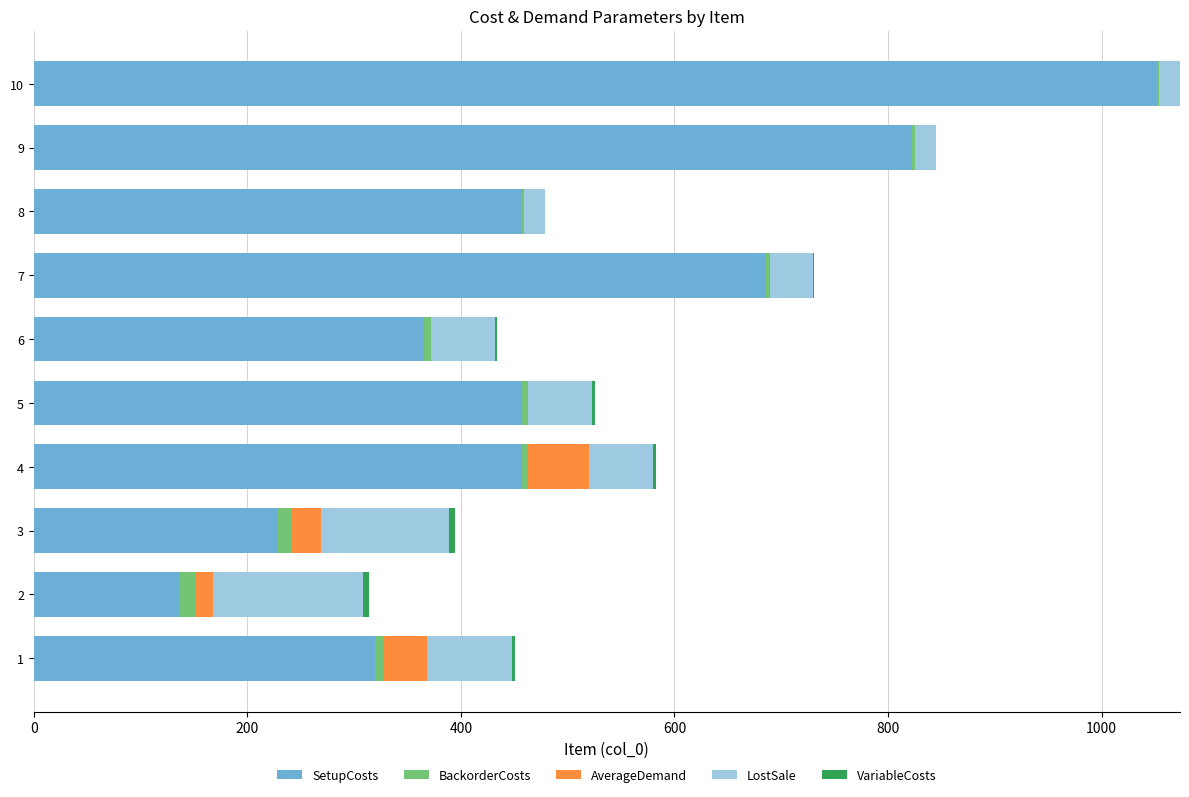

The value of SetupCosts at 4 is 457.1. True or false?

True